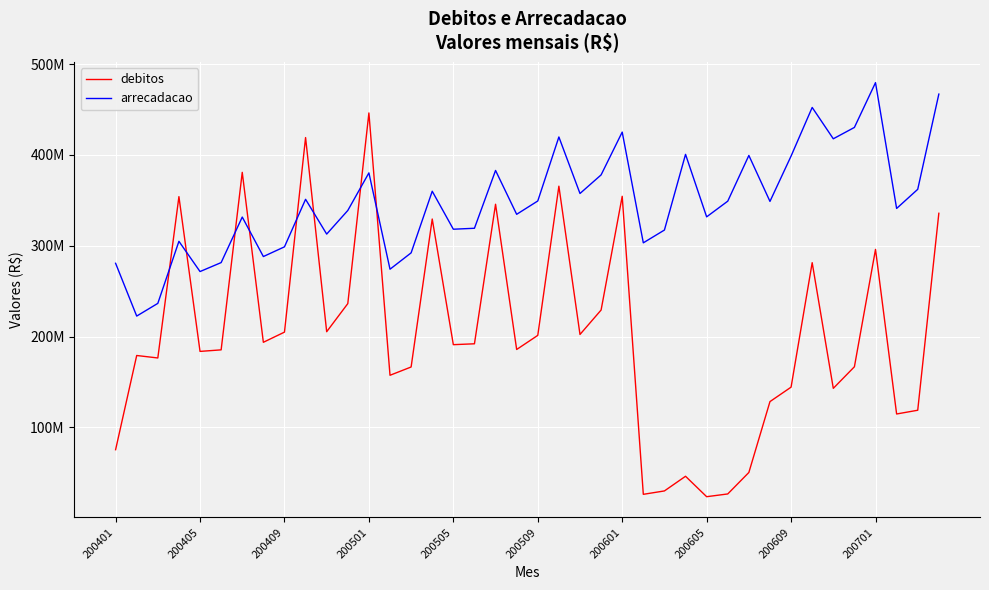

What is the value of the arrecadacao point at the 33rd from the left?

398738861.6